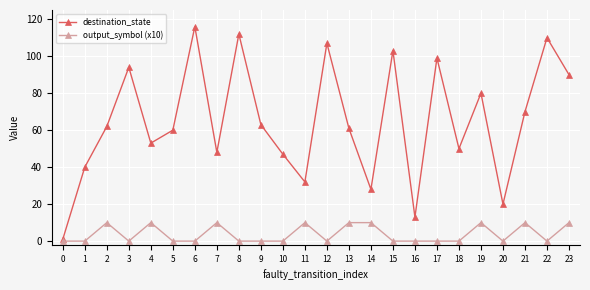

How many distinct data groups are displayed?

2